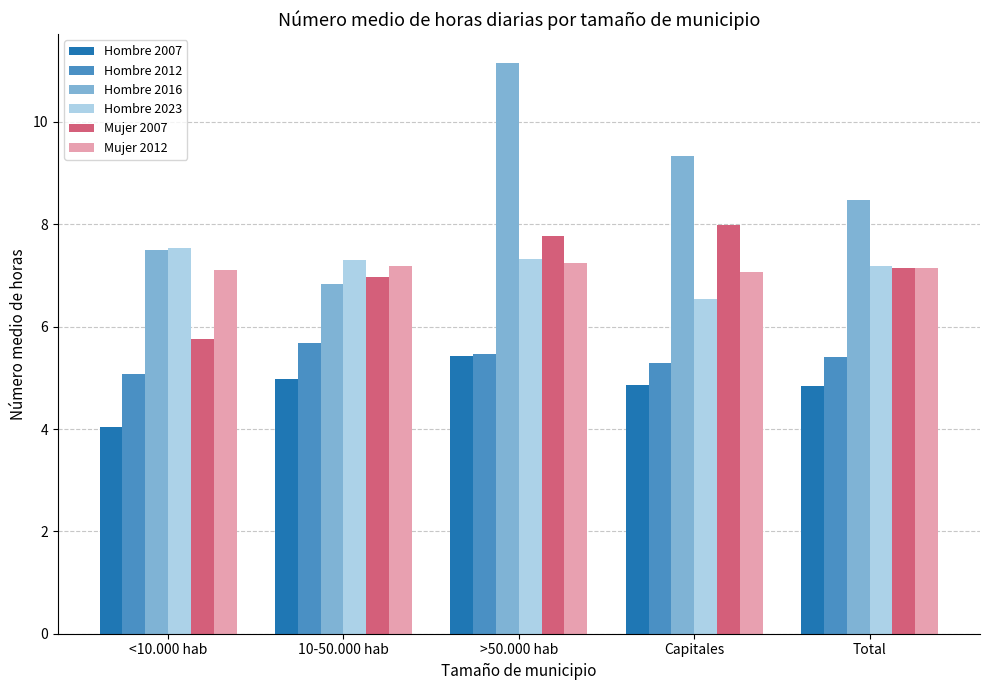

How many bars are there in total?

30